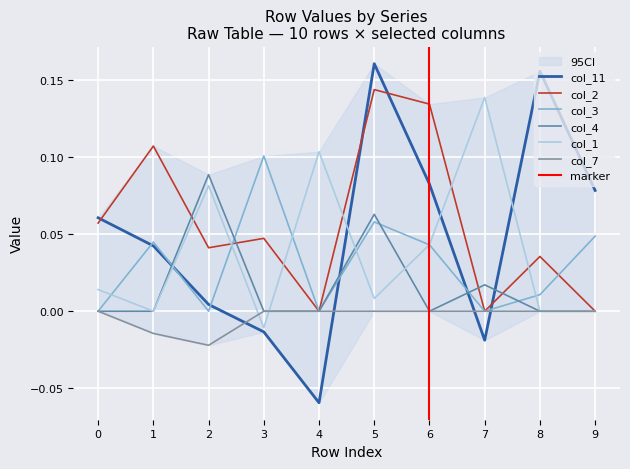

What are all the series names shown in the legend?

col_11, col_2, col_3, col_4, col_1, col_7